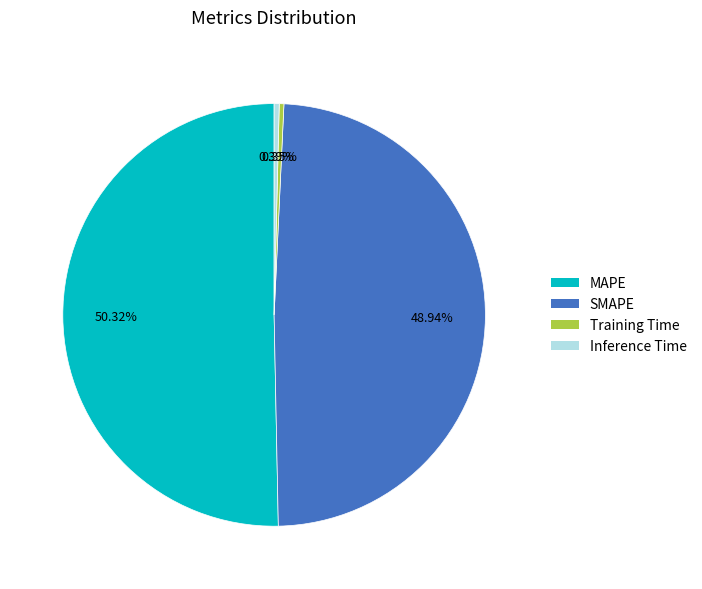

To the nearest percent, what is the average slice percentage?

25%